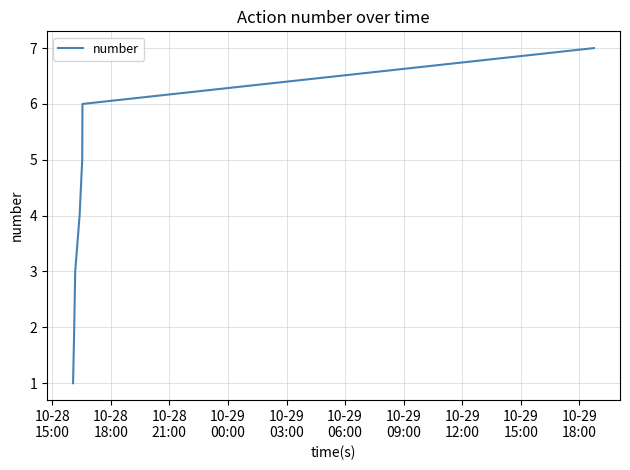

What is the maximum value shown in the chart?

7